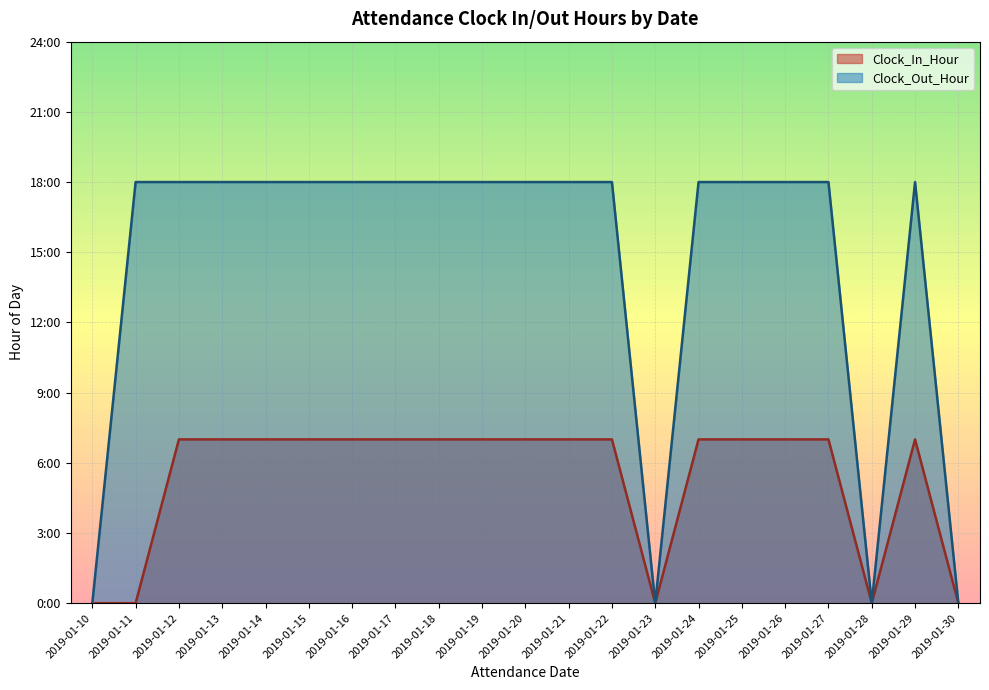

How many lines are shown in the chart?

2